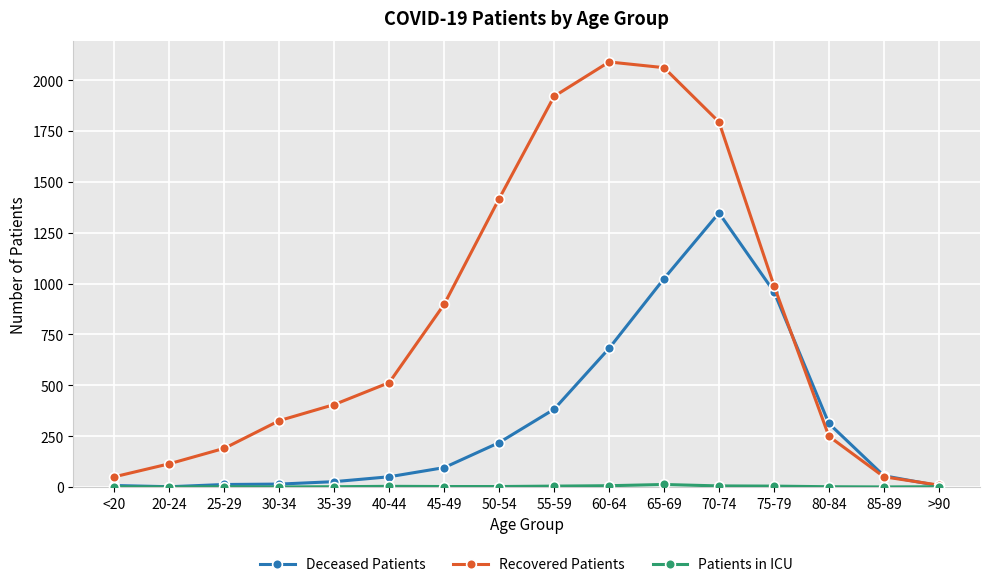

True or false: Recovered Patients has a value of 655 at 75-79.

False